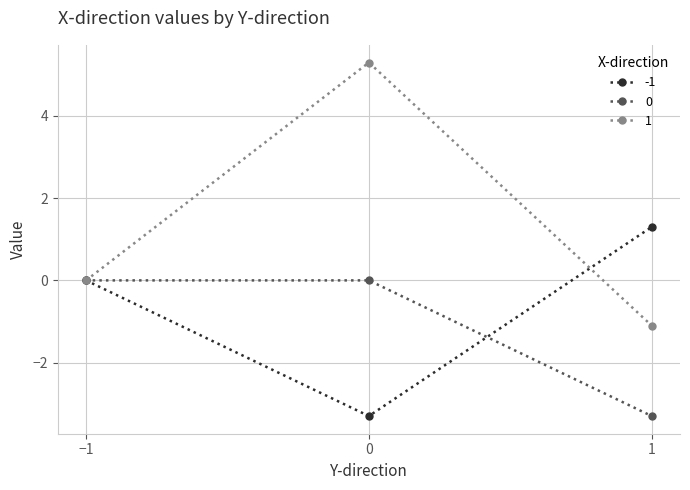

What are all the series names shown in the legend?

-1, 0, 1